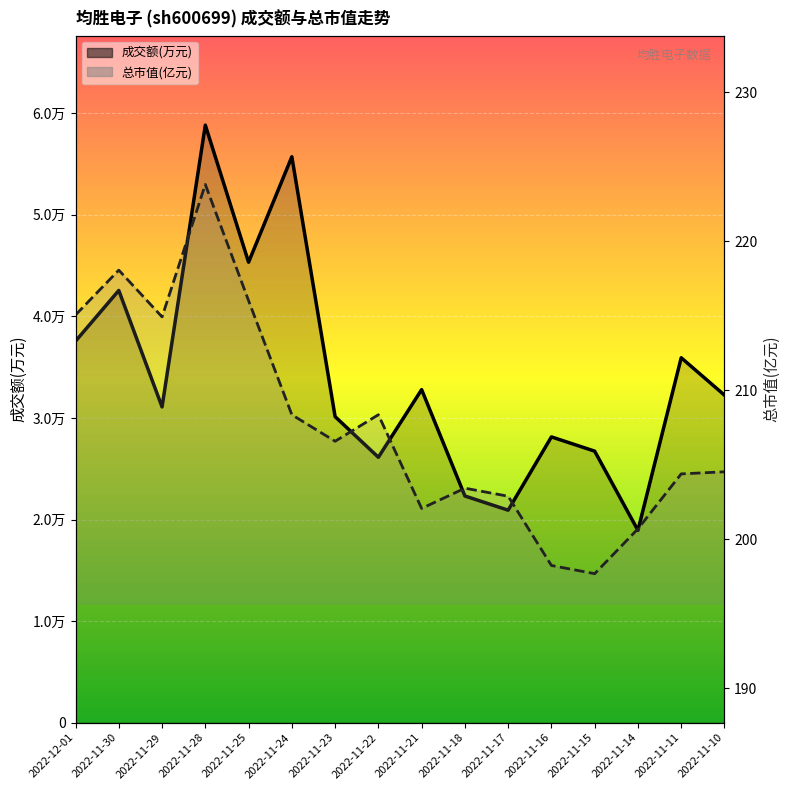

Which series has the largest total across all categories?

成交额(万元)